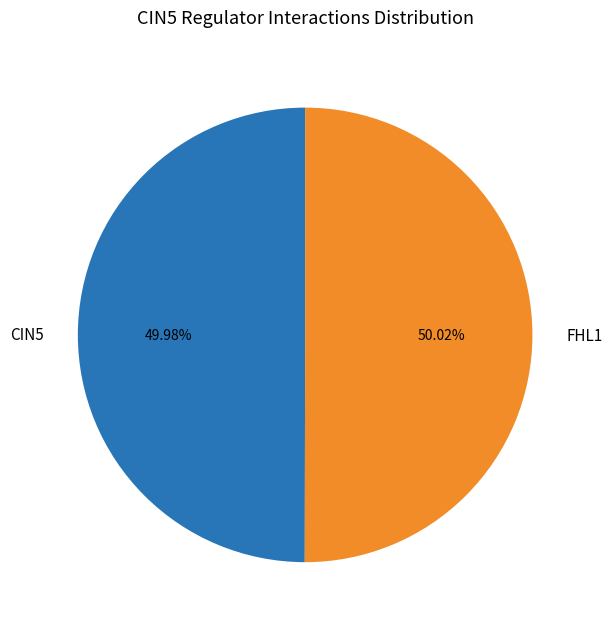

How many segments does this pie chart have?

2